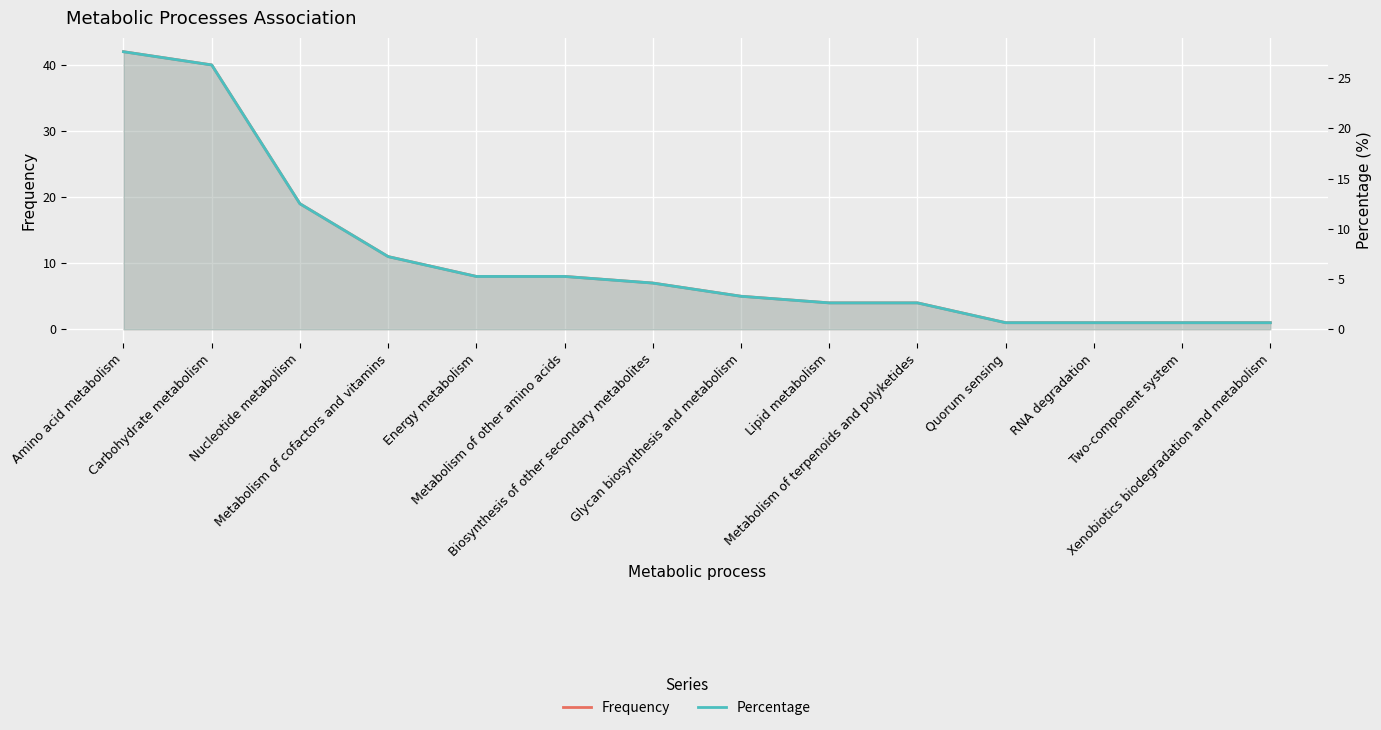

What is the sum of the Percentage values at Two-component system and Xenobiotics biodegradation and metabolism?

1.3